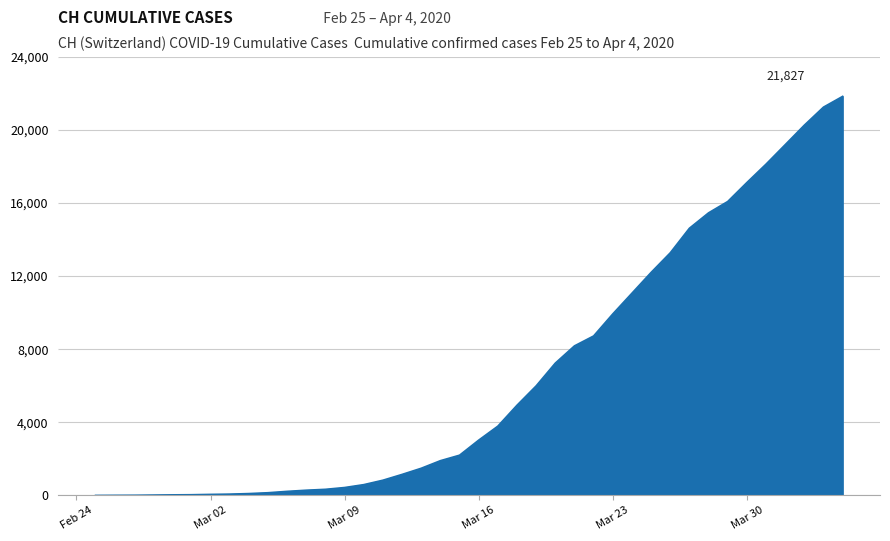

What is the difference between the maximum and minimum values?

21827